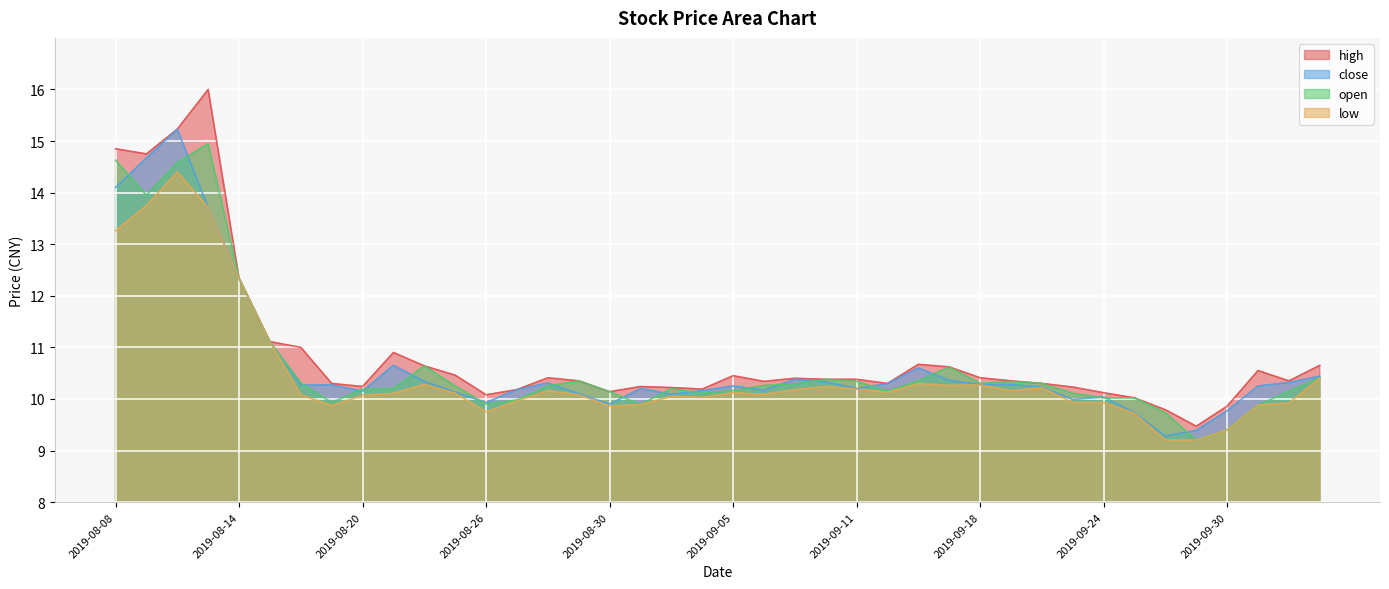

True or false: close and low cross at least once.

False